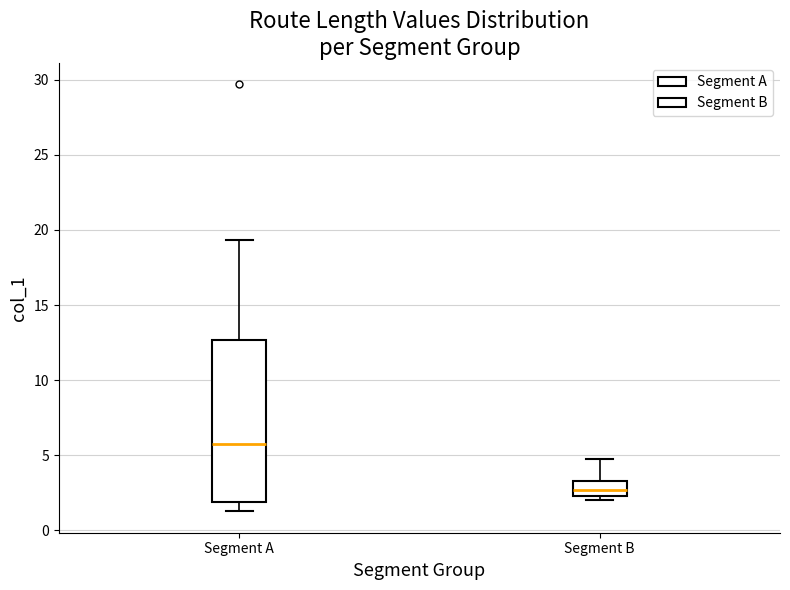

Reading left to right, transcribe this box plot: for each box, give where its median line is, the range the box spans, and where its two whiskers end, as read against the y-axis. The values are not printed on the chart, so give them approximately, as read against the axis.

Segment A: median 6.0, box 2.0 to 12.5, whiskers 1.5 to 19.5
Segment B: median 2.5 (inside the box), box 2.5 to 3.5, whiskers 2.0 to 5.0